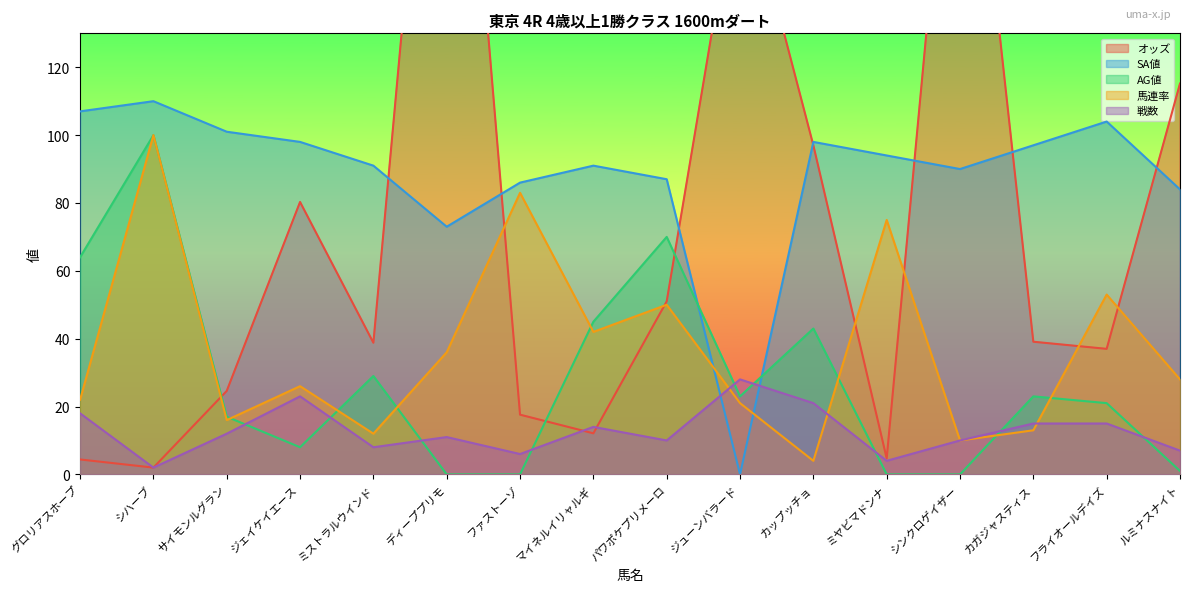

At which category is the sum across all series the highest?

ディーププリモ